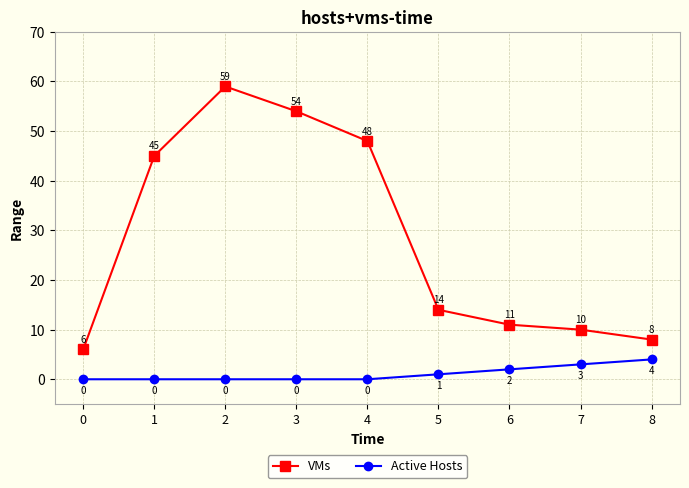

Is it true that VMs equals 48 at 4?

True